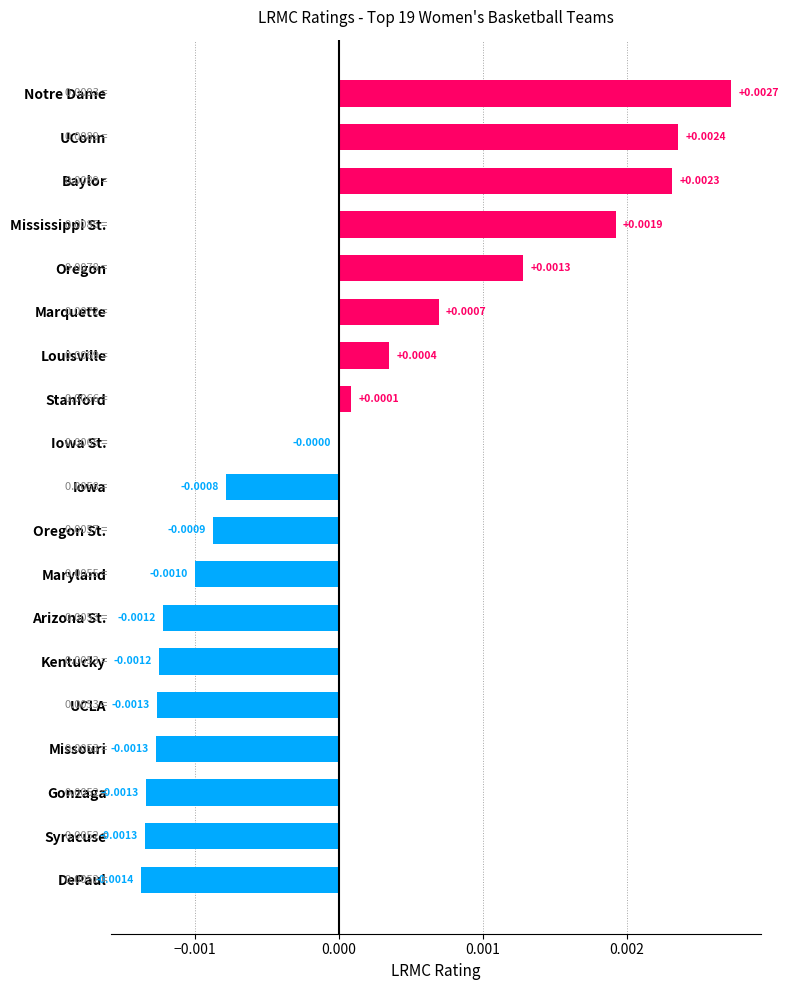

At which category does the chart reach its peak across all series?

Notre Dame